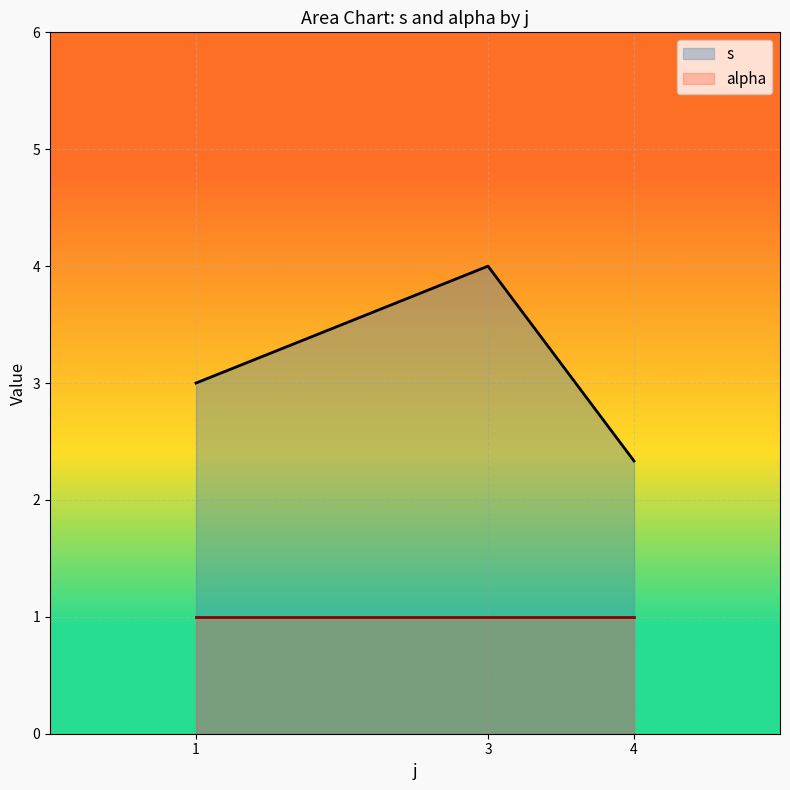

Which series has the largest range (max minus min)?

s